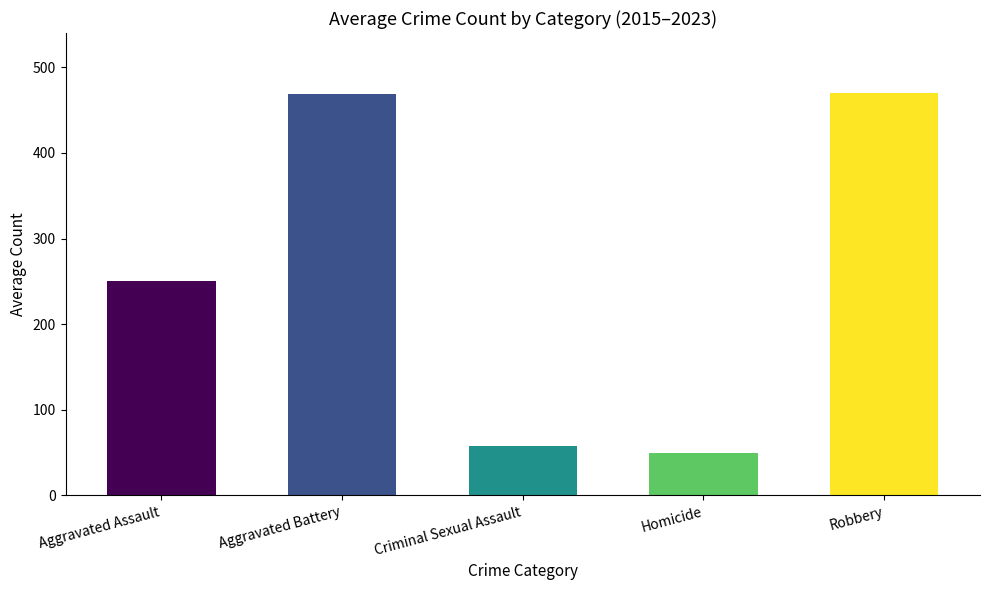

Read the value at Homicide.

49.1